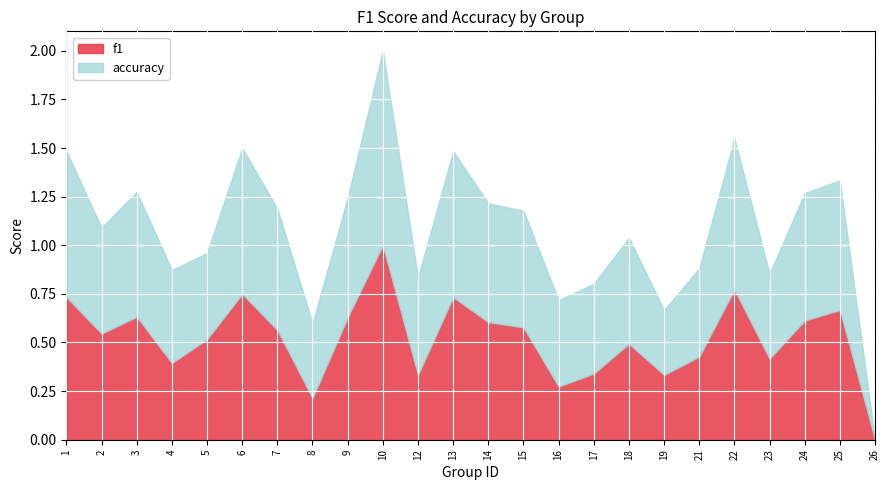

After their last crossing, which series has the higher values: accuracy or f1?

f1